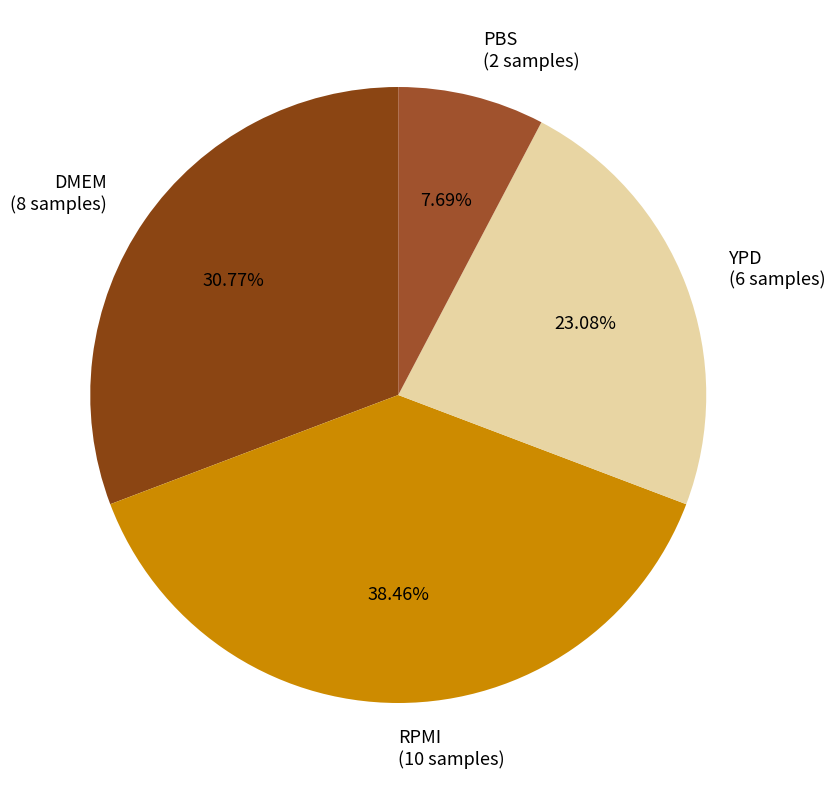

What is the smallest slice in the pie chart?

PBS